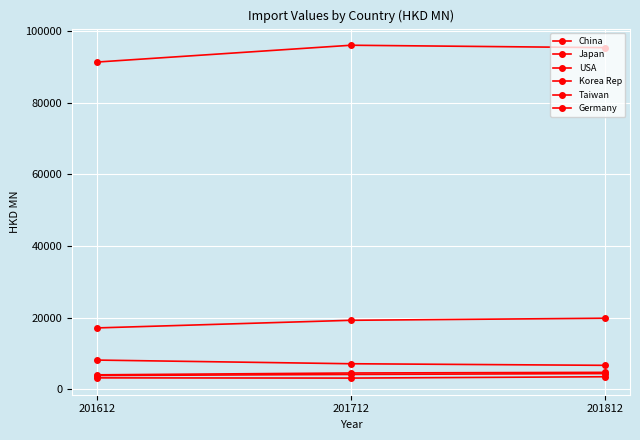

What is the average value of the China series?

94295.0